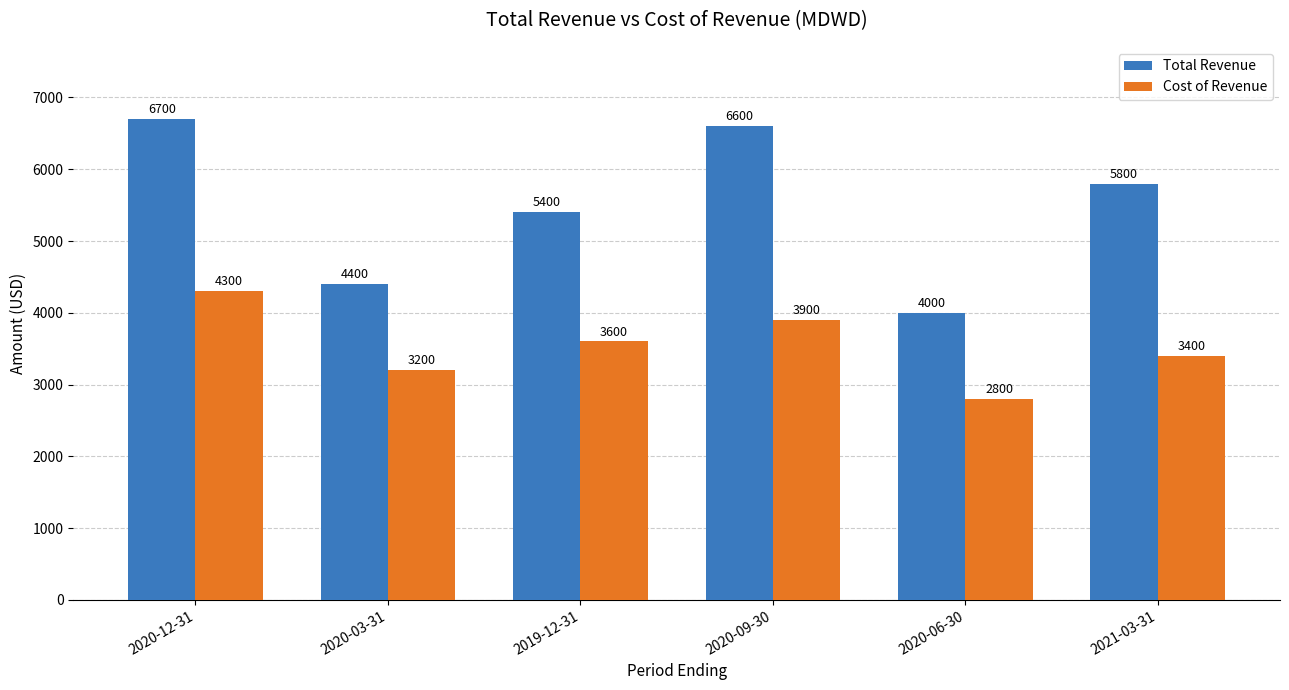

How many bars are there in each group?

2